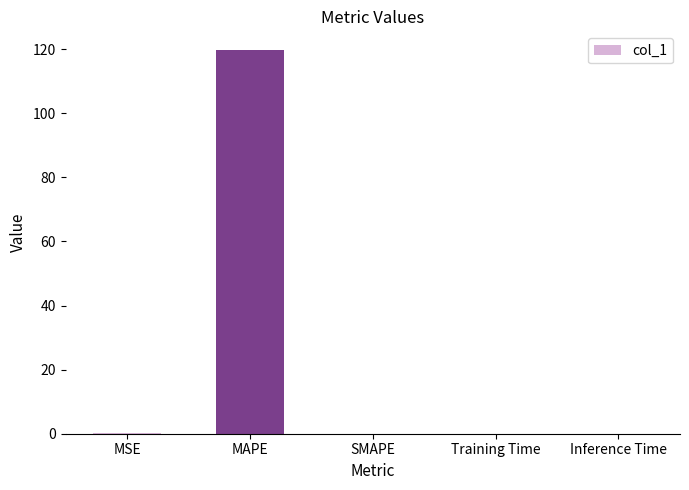

What is the sum of all values?

119.7